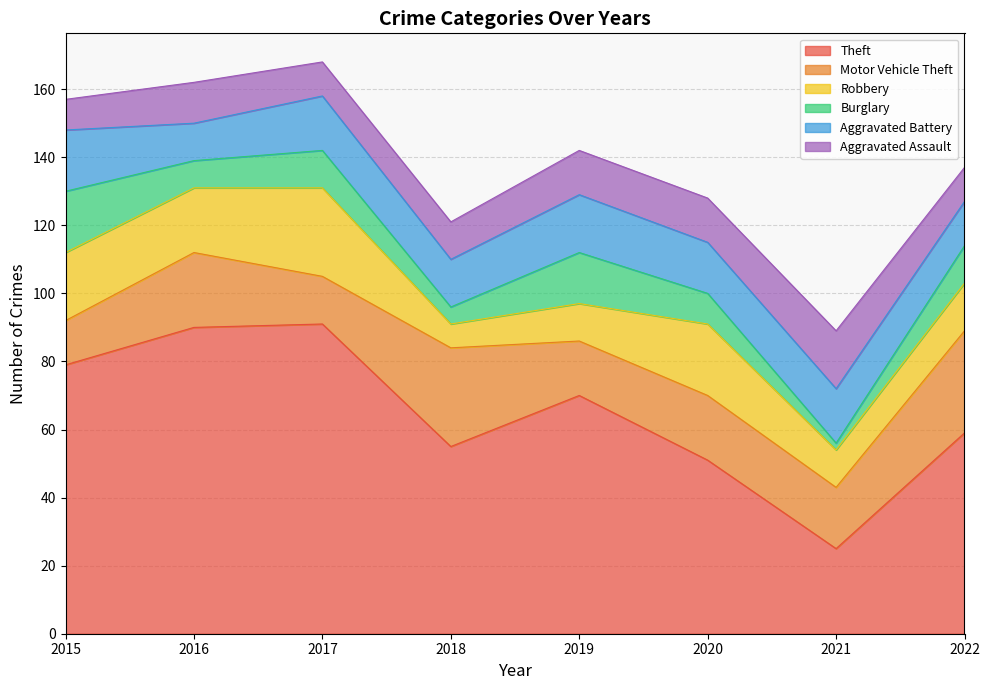

List the series in order of their peak value, lowest first.

Aggravated Assault, Burglary, Aggravated Battery, Robbery, Motor Vehicle Theft, Theft